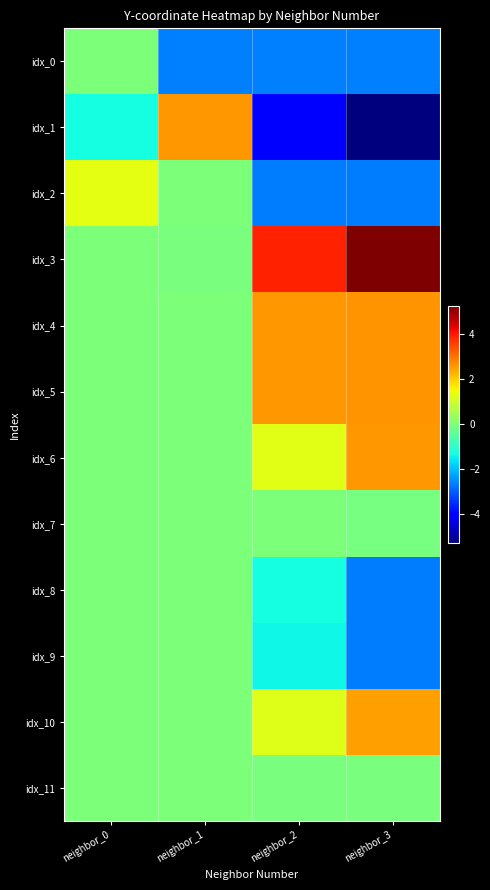

At which category is the sum across all series the highest?

neighbor_0